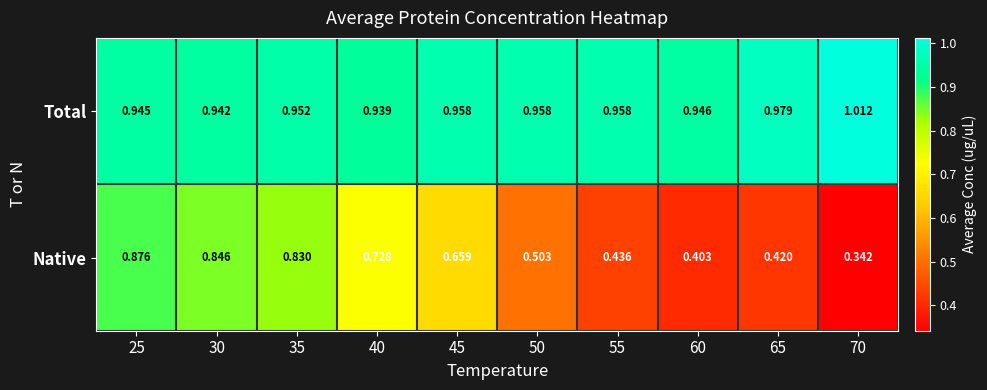

At which category does the chart reach its peak across all series?

70